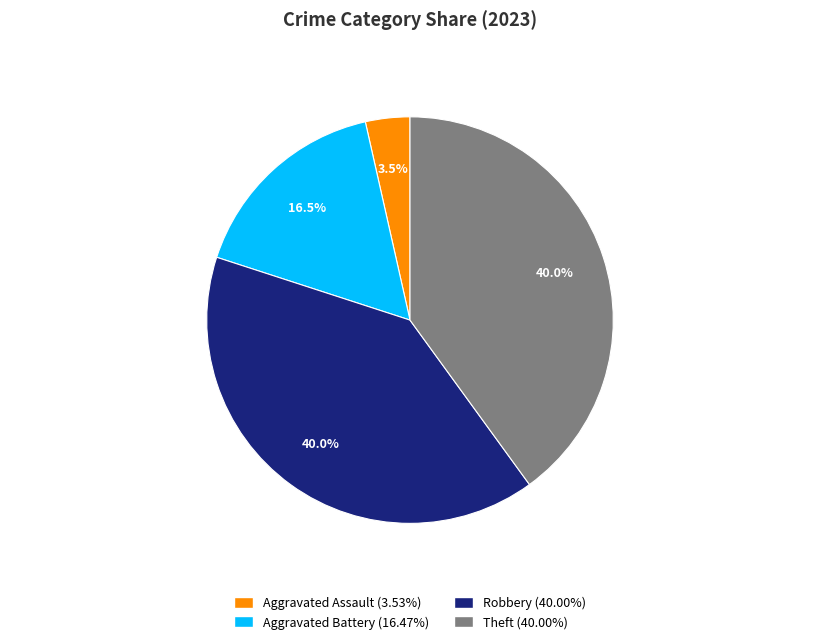

Is there a majority slice in this chart?

No